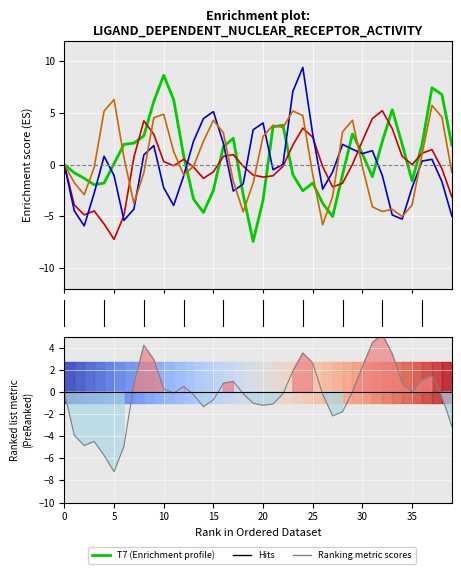

Is it true that Ranking metric scores equals 2.9 at 9?

True